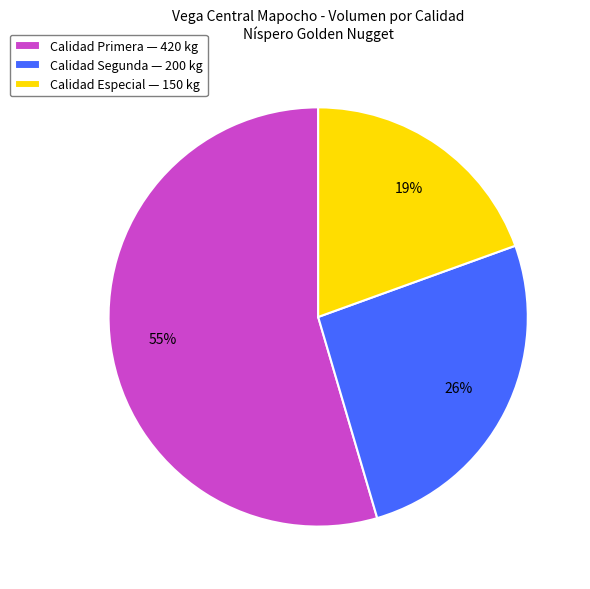

To the nearest percent, what is the average slice percentage?

33%